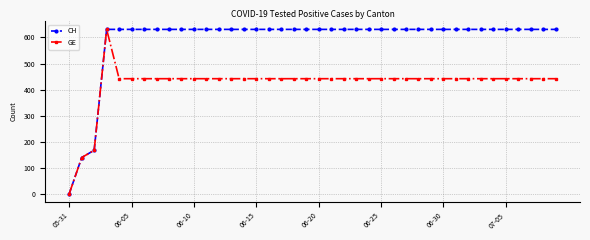

At how many categories does at least one series exceed 326?

37